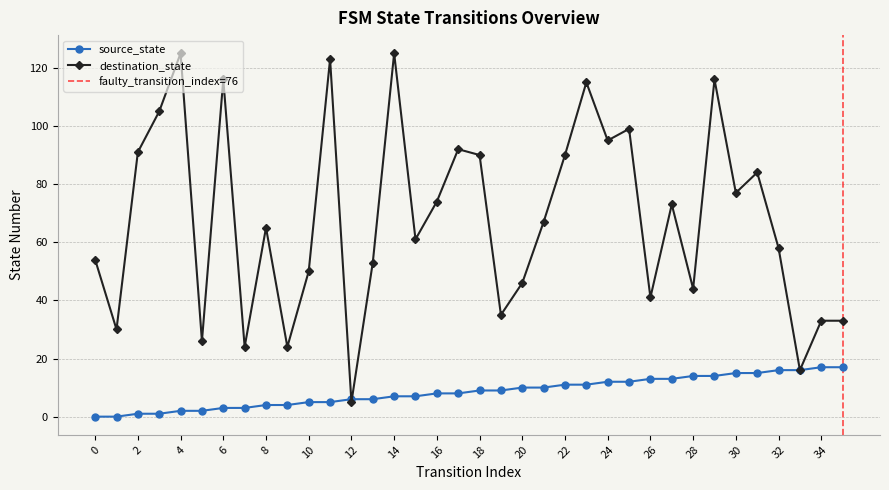

At which category does destination_state reach its first local valley?

1